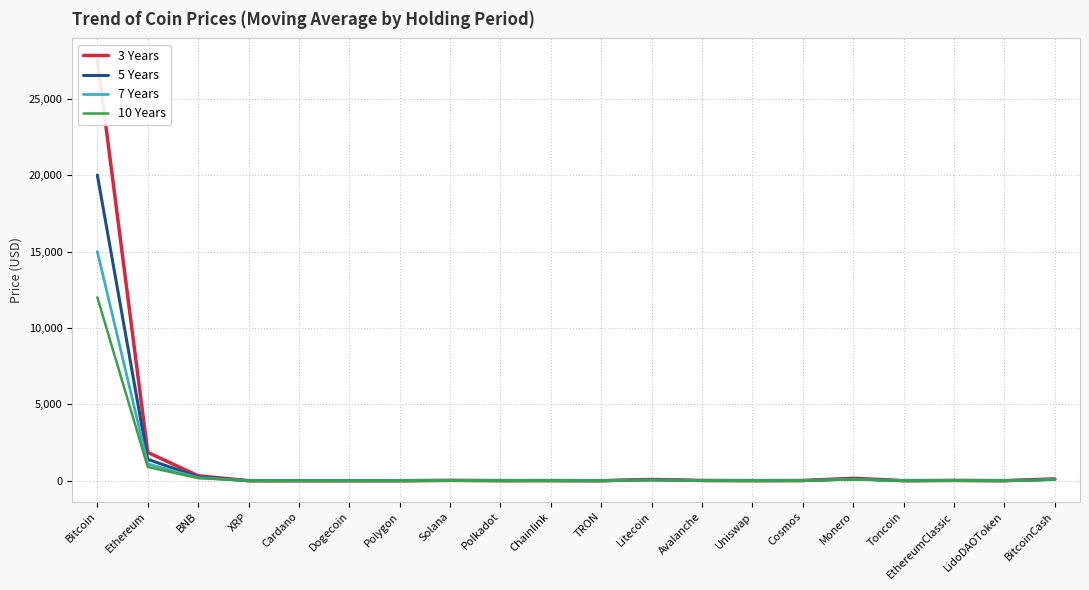

Reading left to right, list all the values displayed in this chart.

3 Years: Bitcoin=27568.8	Ethereum=1852.8	BNB=321.4	XRP=0.4	Cardano=0.4	Dogecoin=0.1	Polygon=0.9	Solana=21.5	Polkadot=5.5	Chainlink=6.7	TRON=0.1	Litecoin=82.9	Avalanche=15.4	Uniswap=5.3	Cosmos=11.3	Monero=157.8	Toncoin=1.9	EthereumClassic=18.8	LidoDAOToken=2.0	BitcoinCash=117.0
5 Years: Bitcoin=20000.0	Ethereum=1400.0	BNB=250.0	XRP=0.3	Cardano=0.3	Dogecoin=0.1	Polygon=0.7	Solana=17.0	Polkadot=4.5	Chainlink=5.5	TRON=0.1	Litecoin=65.0	Avalanche=12.0	Uniswap=4.2	Cosmos=9.0	Monero=125.0	Toncoin=1.5	EthereumClassic=15.0	LidoDAOToken=1.6	BitcoinCash=95.0
7 Years: Bitcoin=15000.0	Ethereum=1100.0	BNB=200.0	XRP=0.3	Cardano=0.2	Dogecoin=0.1	Polygon=0.6	Solana=13.0	Polkadot=3.8	Chainlink=4.5	TRON=0.1	Litecoin=52.0	Avalanche=9.5	Uniswap=3.3	Cosmos=7.2	Monero=100.0	Toncoin=1.2	EthereumClassic=12.0	LidoDAOToken=1.3	BitcoinCash=76.0
10 Years: Bitcoin=12000.0	Ethereum=900.0	BNB=170.0	XRP=0.2	Cardano=0.2	Dogecoin=0.0	Polygon=0.4	Solana=10.5	Polkadot=3.1	Chainlink=3.7	TRON=0.0	Litecoin=43.0	Avalanche=7.8	Uniswap=2.7	Cosmos=5.8	Monero=82.0	Toncoin=1.0	EthereumClassic=9.8	LidoDAOToken=1.1	BitcoinCash=62.0